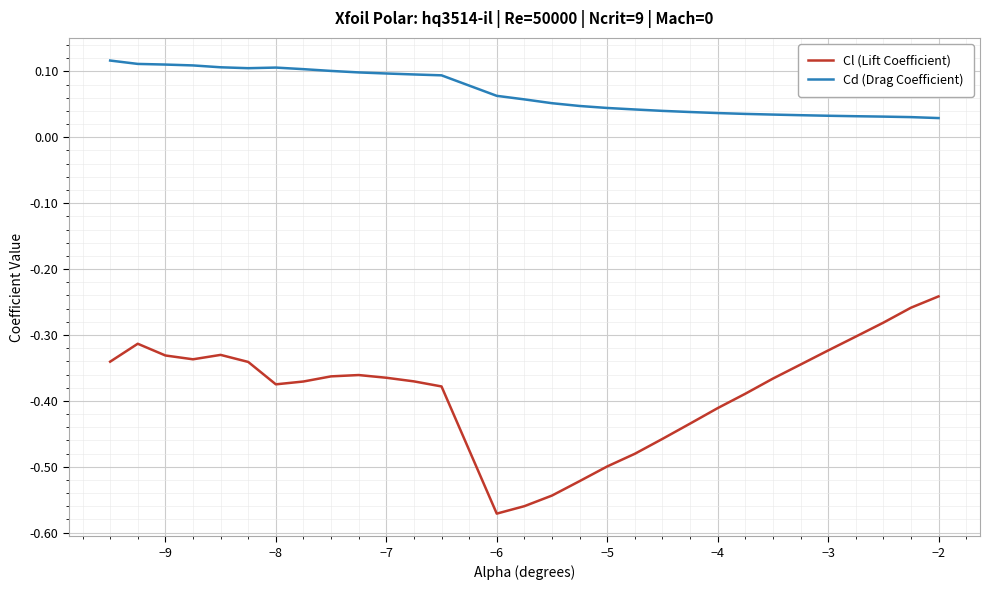

Rank the series by their maximum value, from lowest to highest.

Cl (Lift Coefficient), Cd (Drag Coefficient)